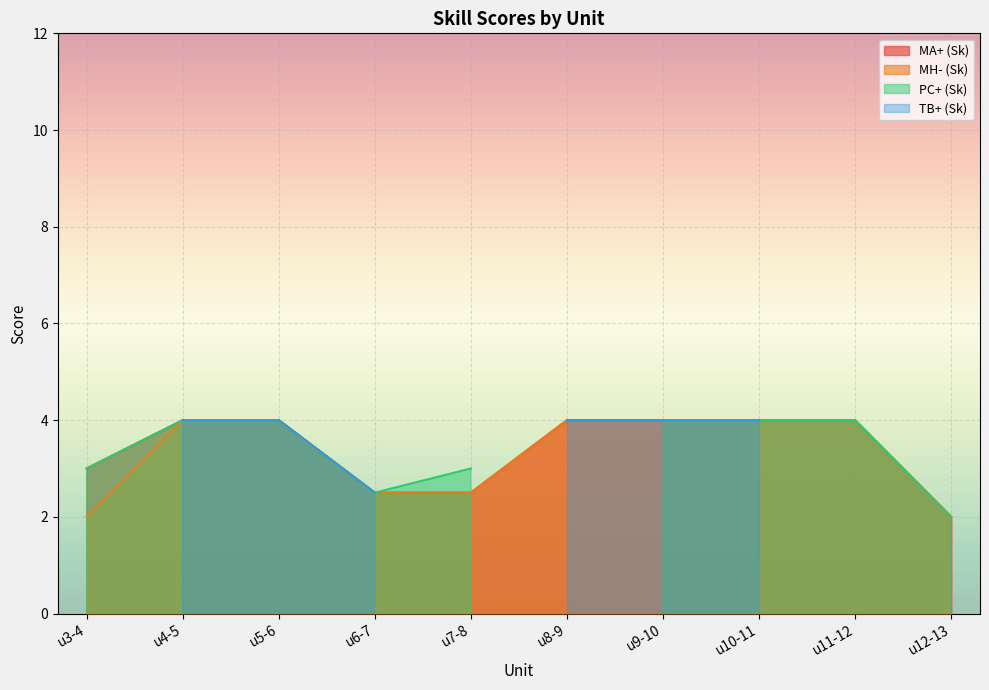

The MA+ (Sk) series shows 4.0 at u11-12. True or false?

True